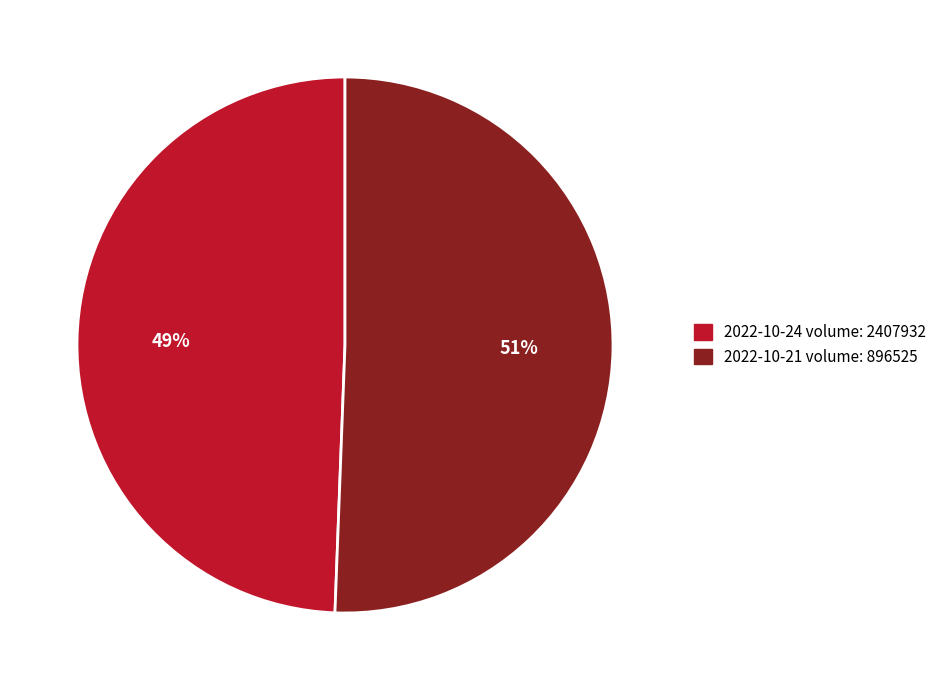

Count the number of slices in the pie.

2